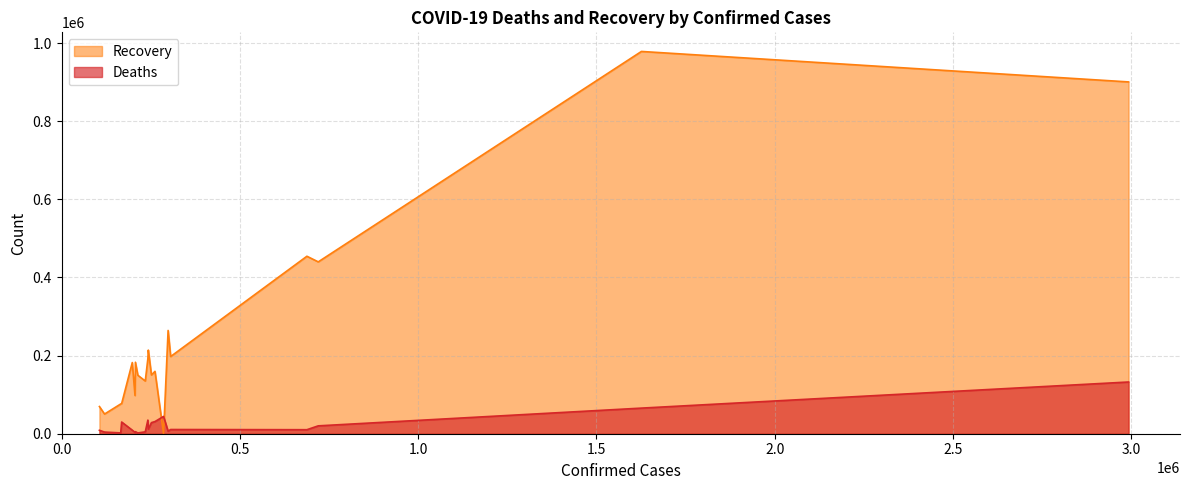

Which series has the largest range (max minus min)?

Recovery